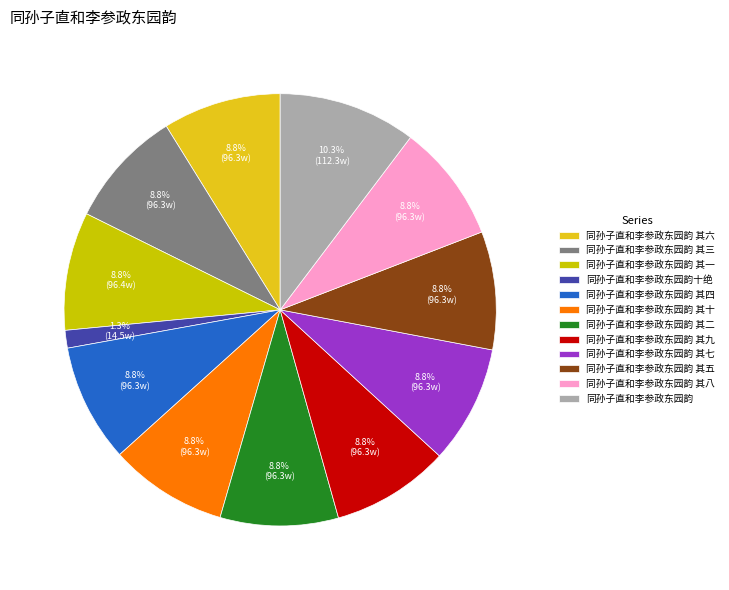

To the nearest percent, what percentage of the pie is 同孙子直和李参政东园韵 其四?

9%